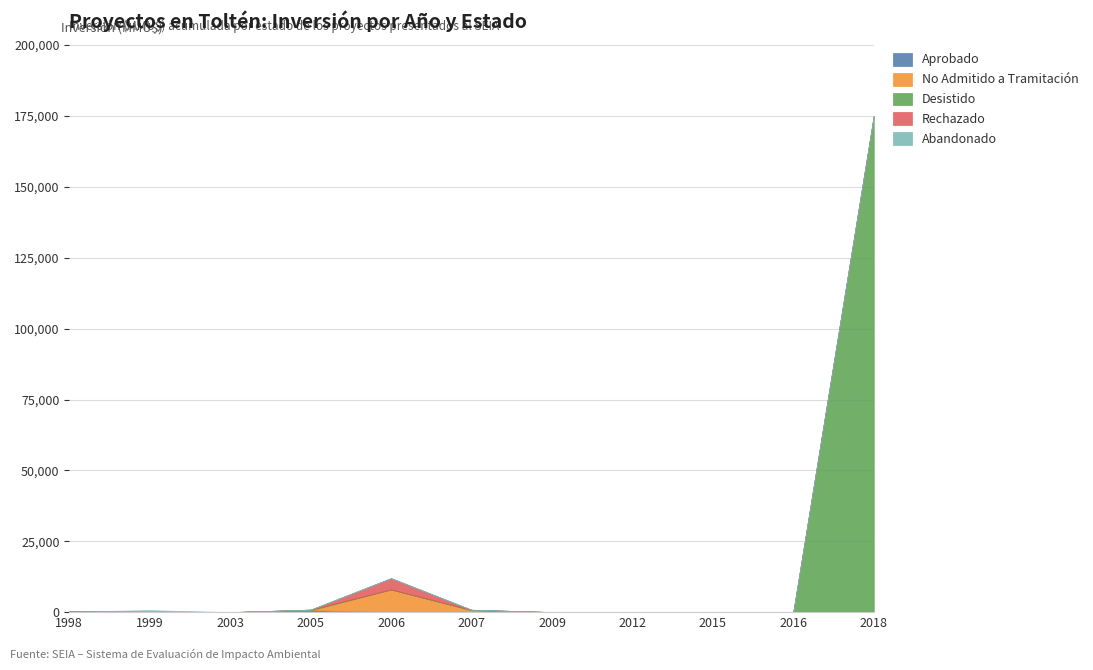

Reading right to left, transcribe all the data shown in this chart.

Aprobado: 0	0	0	0	0	0	0	668	0	0	230
No Admitido a Tramitación: 0	0	95	100	22	644	8000	0	0	95	0
Desistido: 175000	0	0	0	0	200	0	218	0	0	0
Rechazado: 0	0	0	0	0	0	4000	0	0	0	0
Abandonado: 0	0	0	0	0	0	0	0	0	590	0